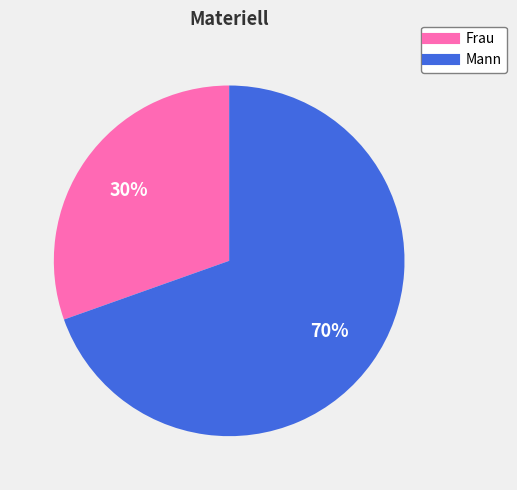

The Frau slice represents 30% of the pie. True or false?

True